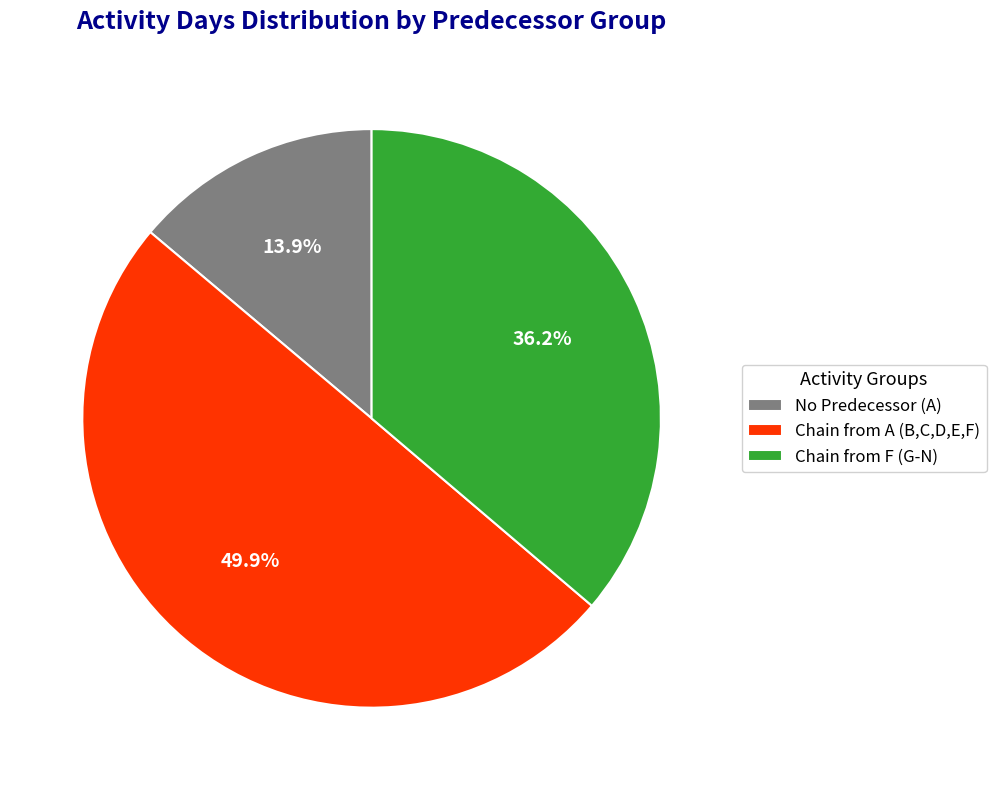

What percentage do Chain from A (B,C,D,E,F) and Chain from F (G-N) together represent?

86.1%